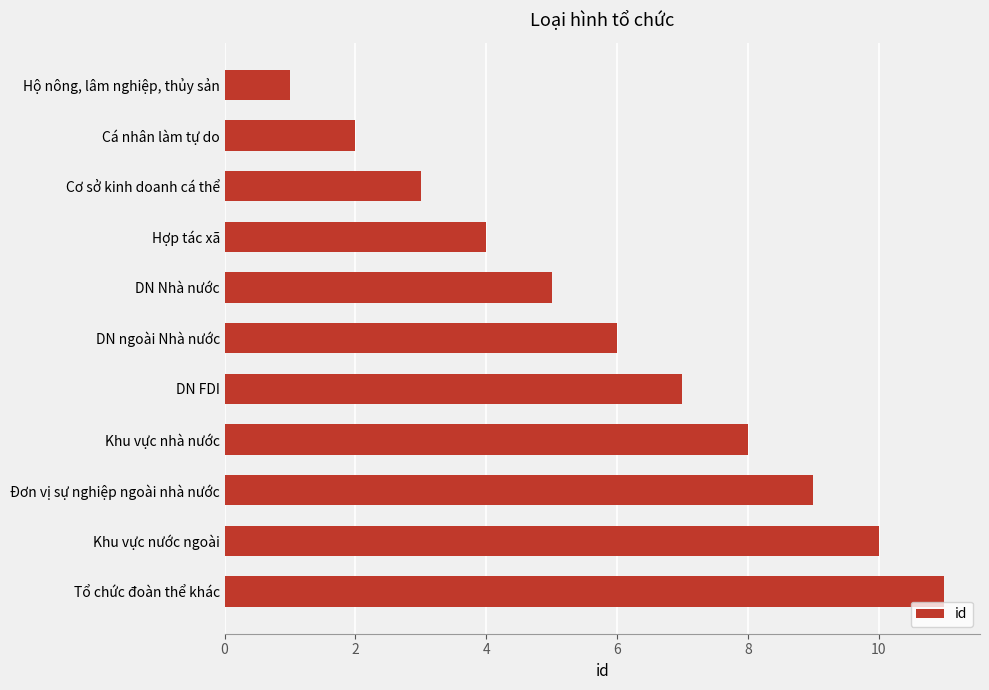

Is it true that the value at DN FDI is 9?

False